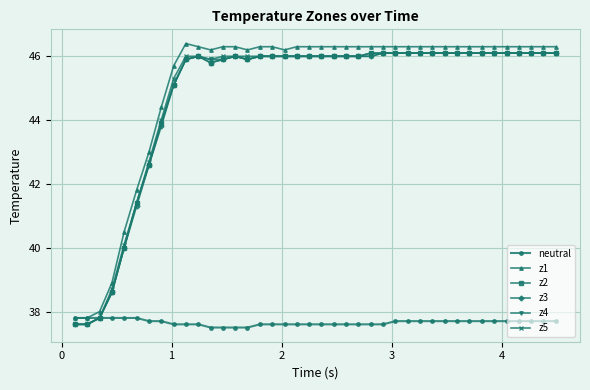

What is the maximum value for z1?

46.4